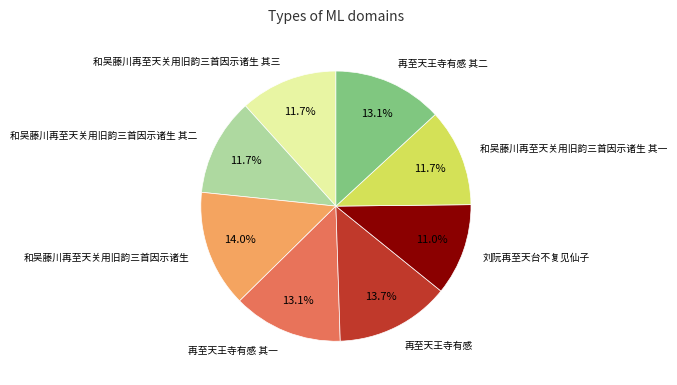

Does any single category account for the majority?

No